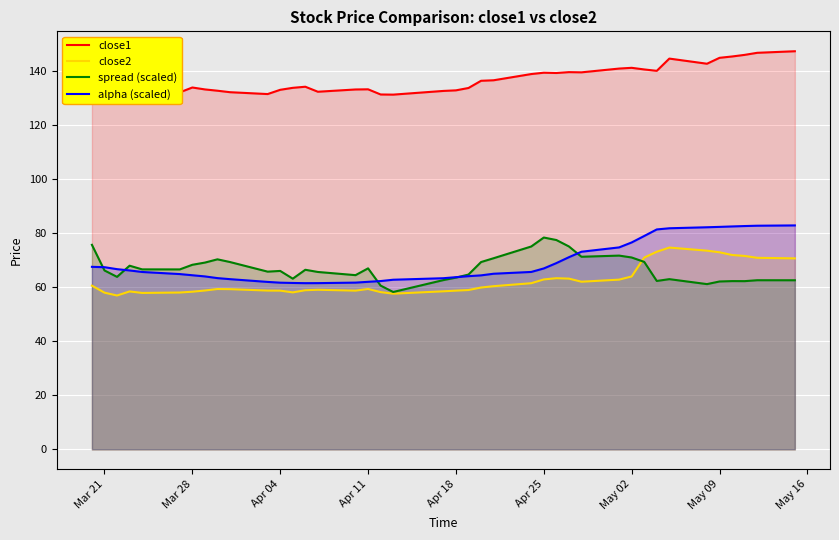

Is it true that spread (scaled) equals 99.2 at Apr 11?

False